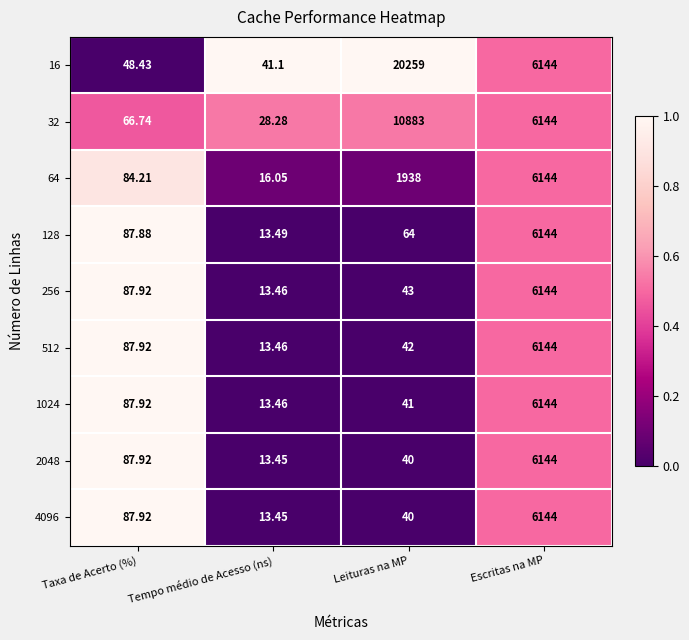

Which category has the lowest value in the 1024 series?

Tempo médio de Acesso (ns)